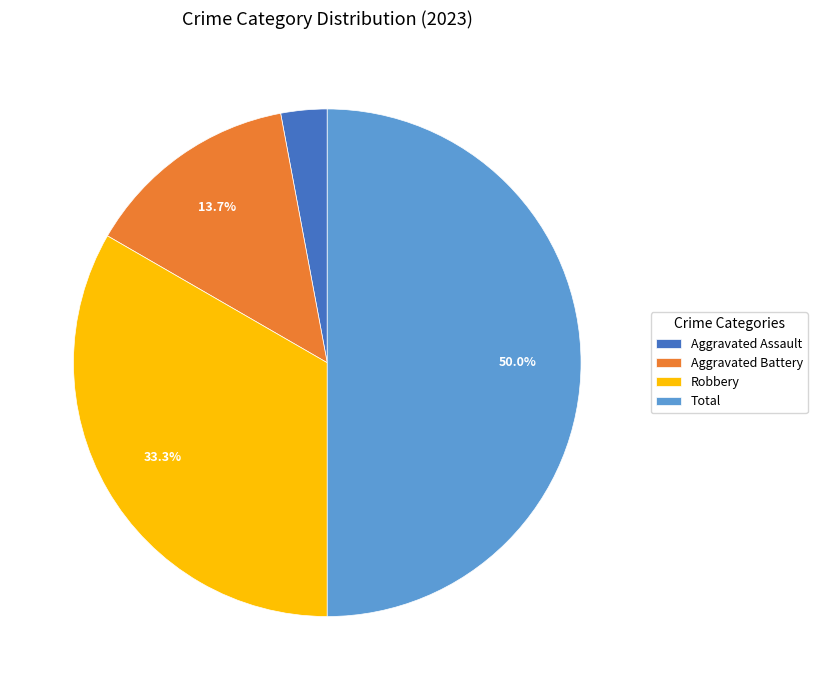

Is the sum of Total and Aggravated Assault greater than half?

Yes